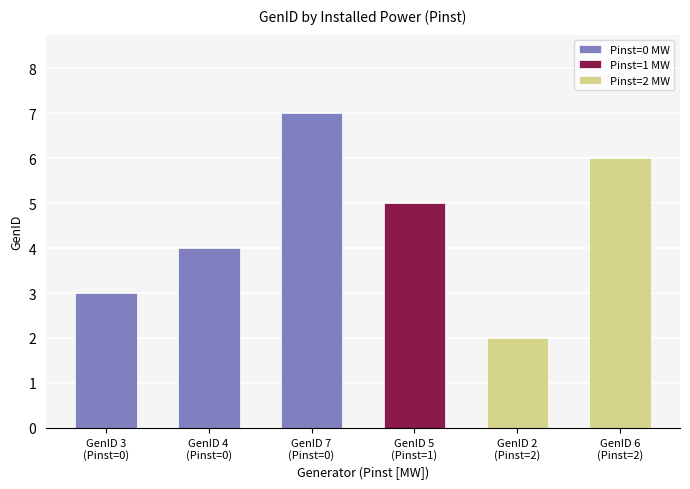

Count the number of values greater than 5.

2